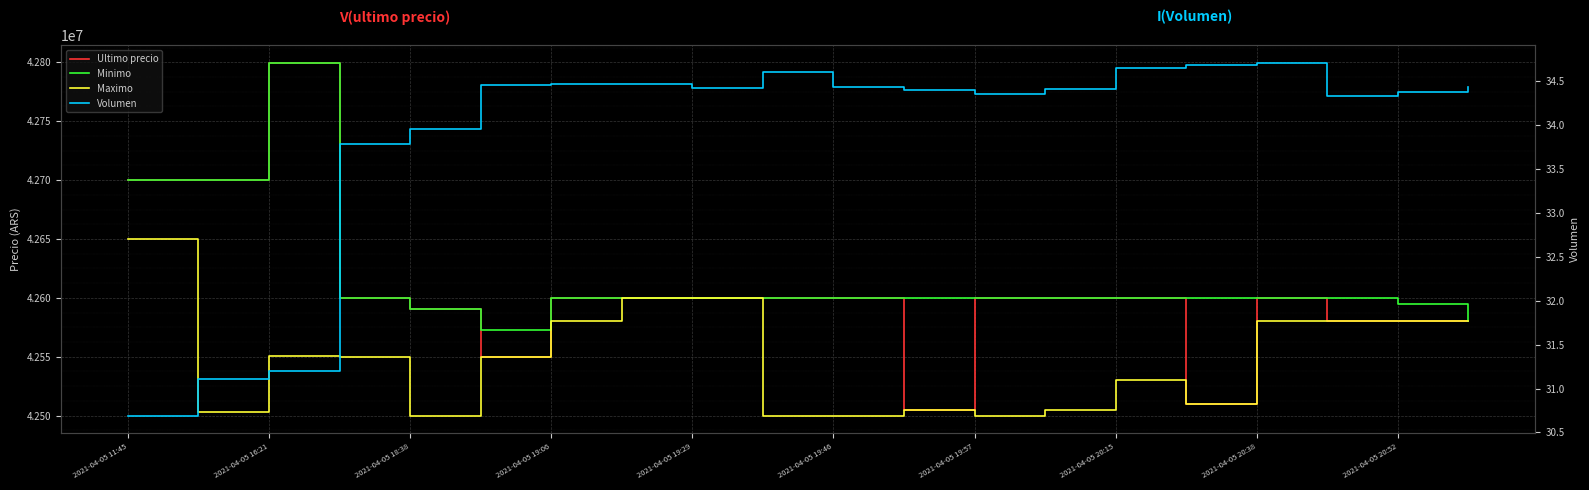

How many categories are shown in the chart?

20